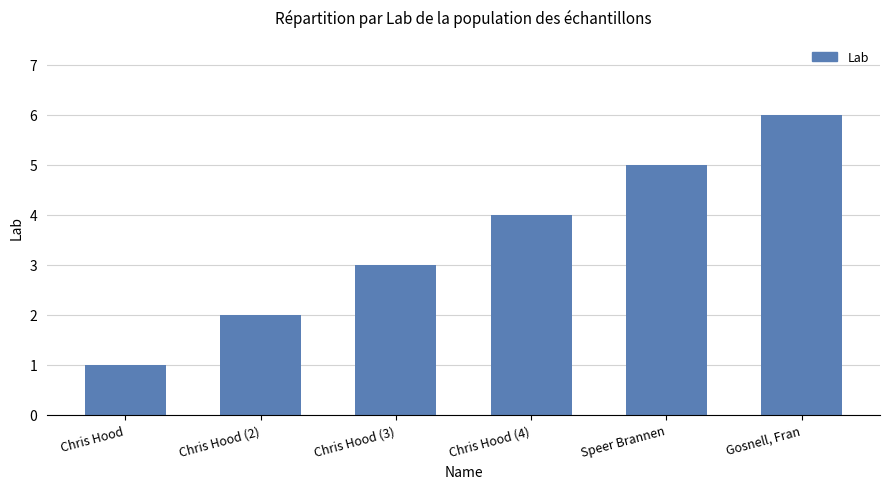

The chart shows a value of 0 at Chris Hood. True or false?

False